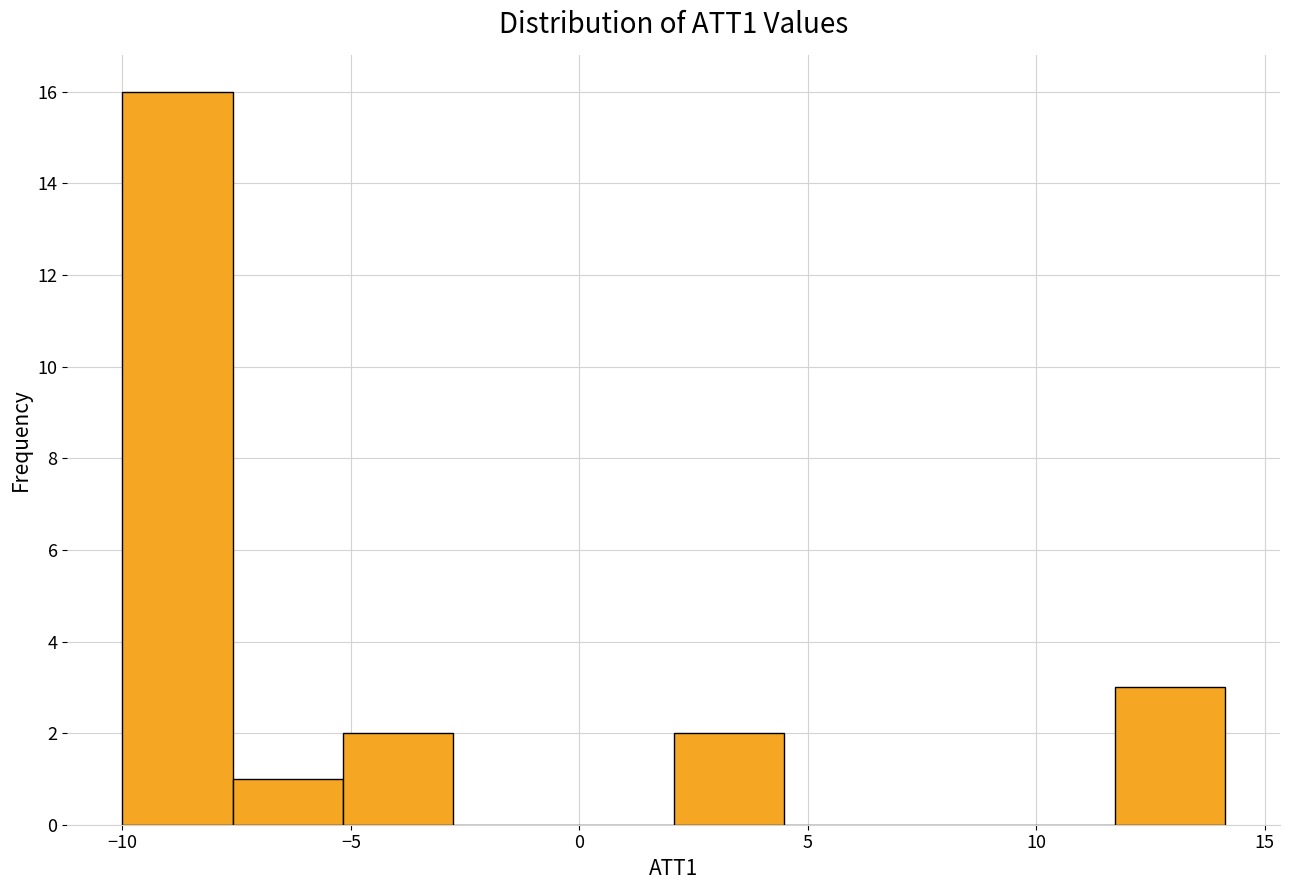

Reading left to right, transcribe this chart: for each bar, give the range it covers on the x-axis and its height. Neither the bar edges nor the heights are printed on the chart, so give them approximately, as read against the axes.

-10.0 to -7.5: 16
-7.5 to -5.0: 1
-5.0 to -3.0: 2
-3.0 to -0.5: 0
-0.5 to 2.0: 0
2.0 to 4.5: 2
4.5 to 7.0: 0
7.0 to 9.5: 0
9.5 to 11.5: 0
11.5 to 14.0: 3